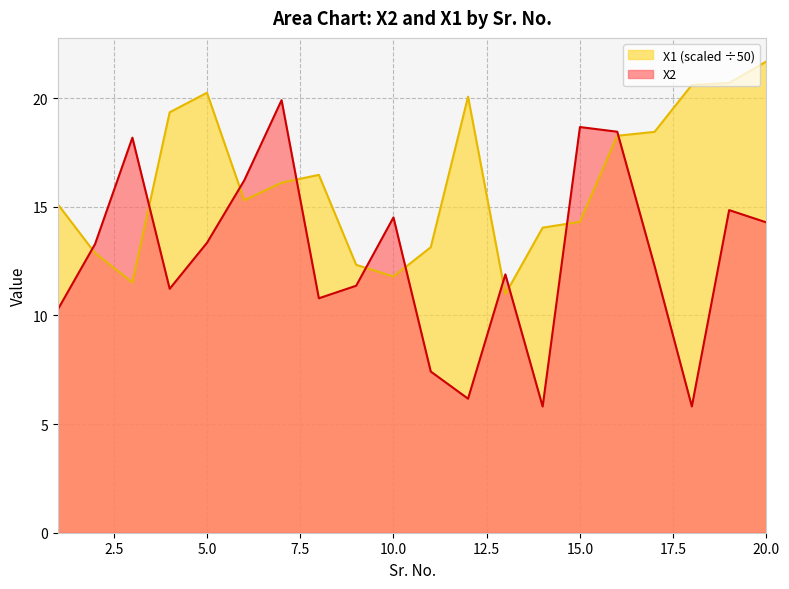

What is the average value of the X2 series?

12.7